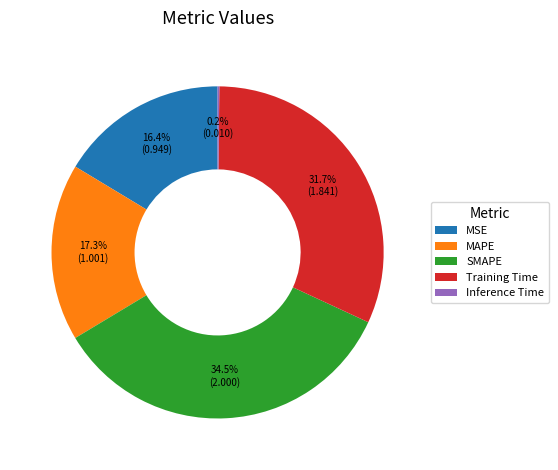

What is the ratio of the value at MAPE to the value at Training Time?

0.5